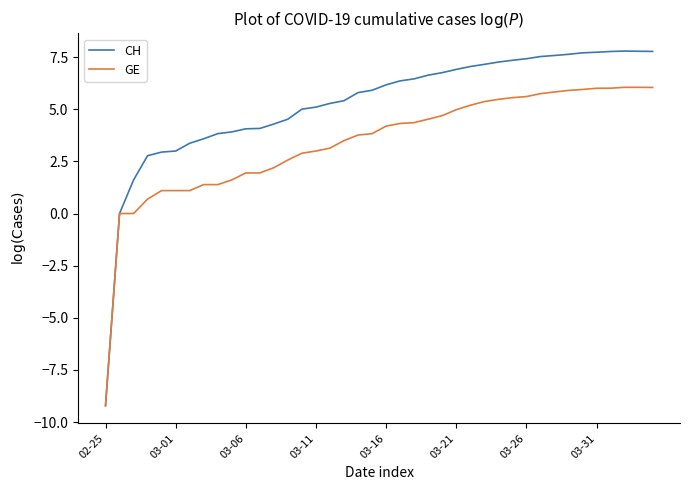

What is the maximum value shown in the chart?

7.8